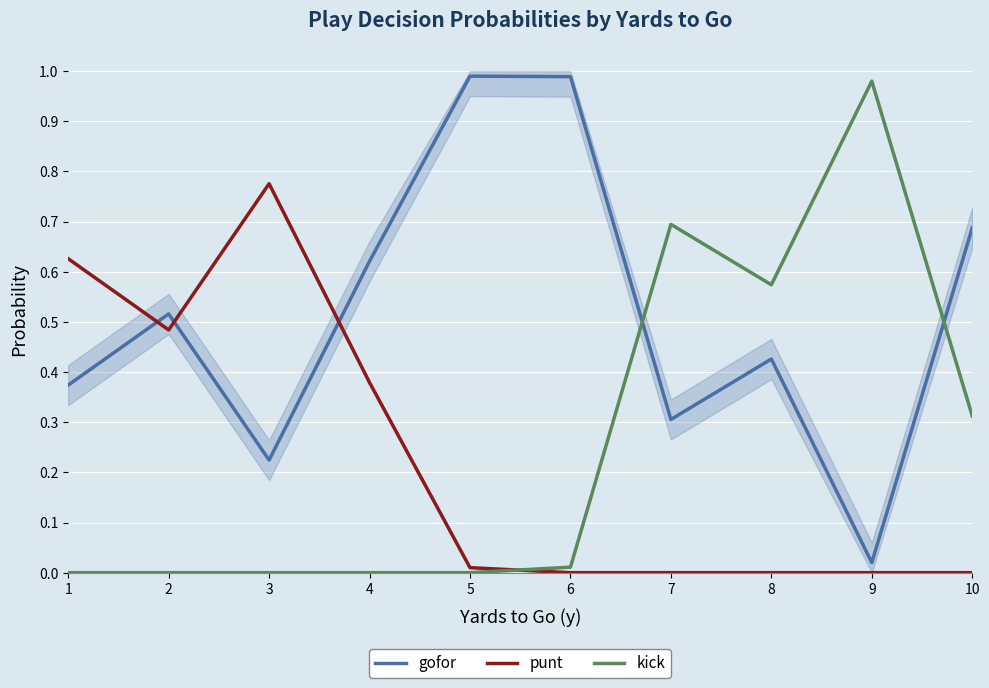

The value of punt at 1 is 0.9. True or false?

False